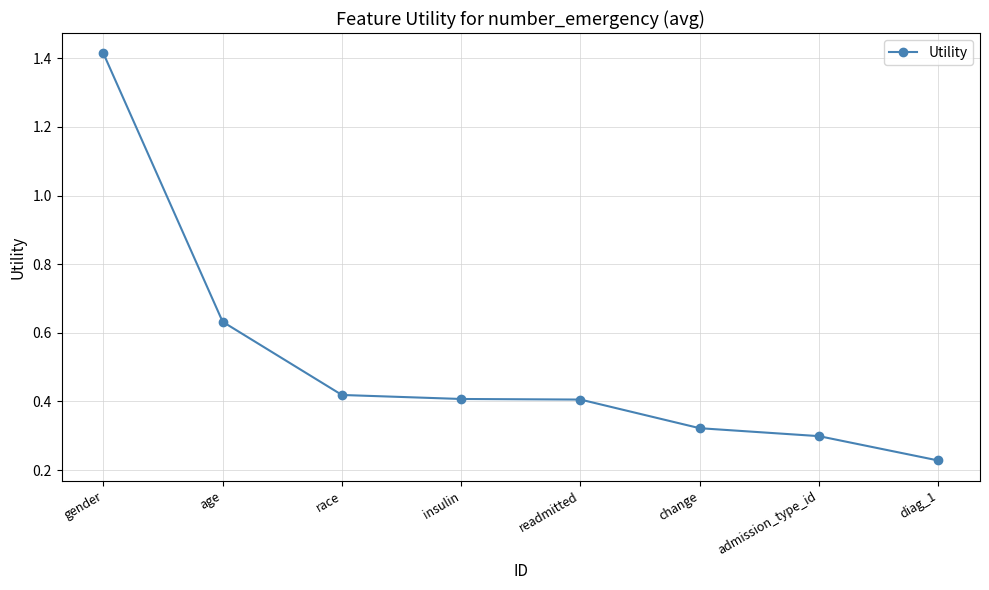

What position from the left is insulin?

4